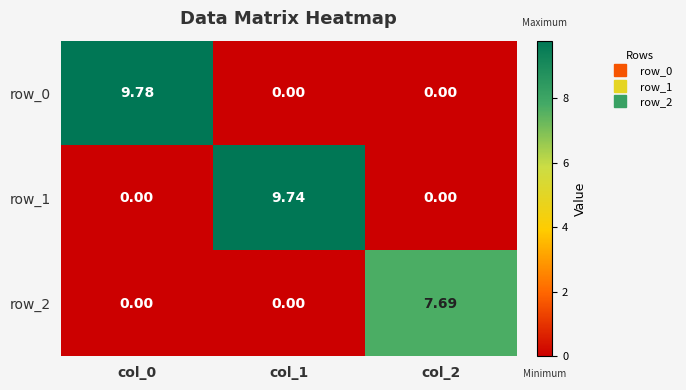

Reading left to right, transcribe all the data shown in this chart.

row_0: col_0=9.8	col_1=0.0	col_2=0.0
row_1: col_0=0.0	col_1=9.7	col_2=0.0
row_2: col_0=0.0	col_1=0.0	col_2=7.7